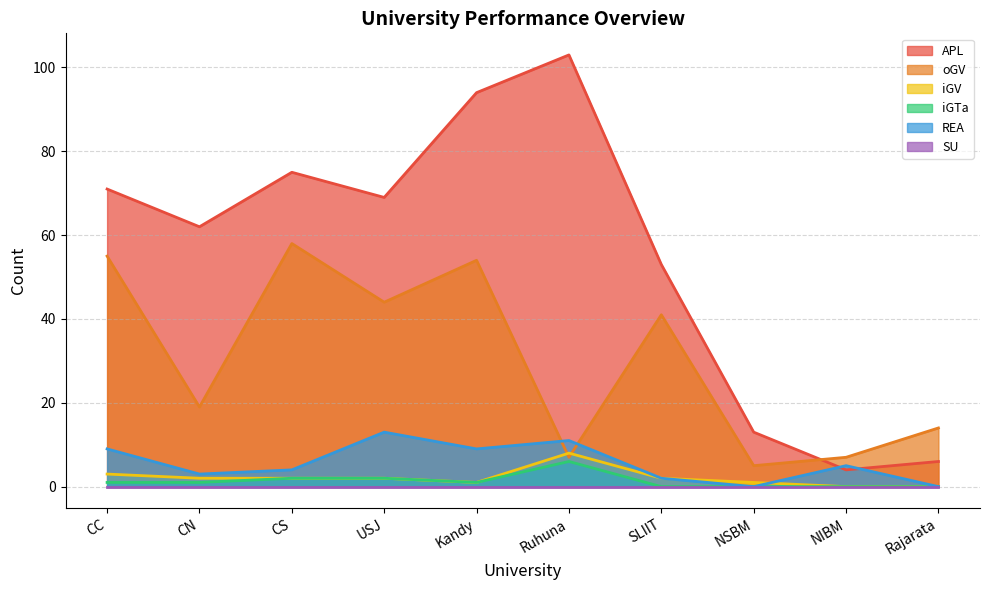

What position from the left is CN?

2